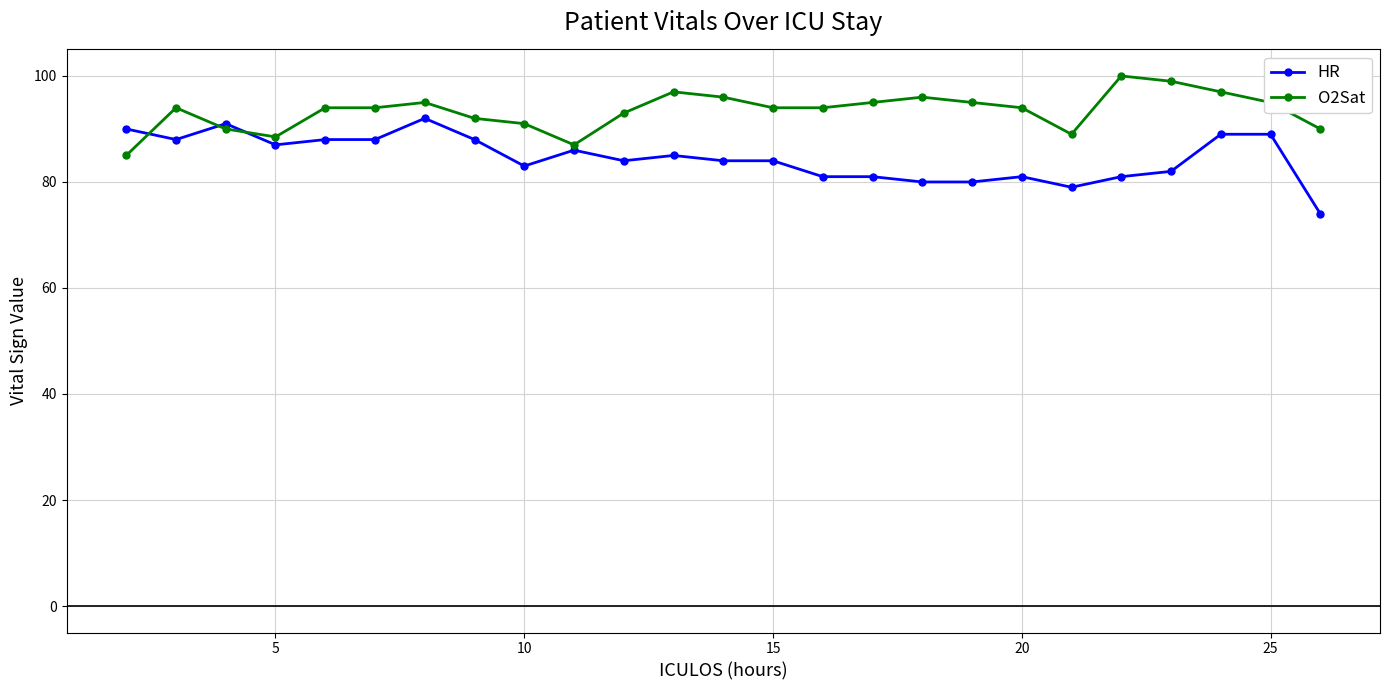

What is the value of the O2Sat point at the 1st from the left?

85.0